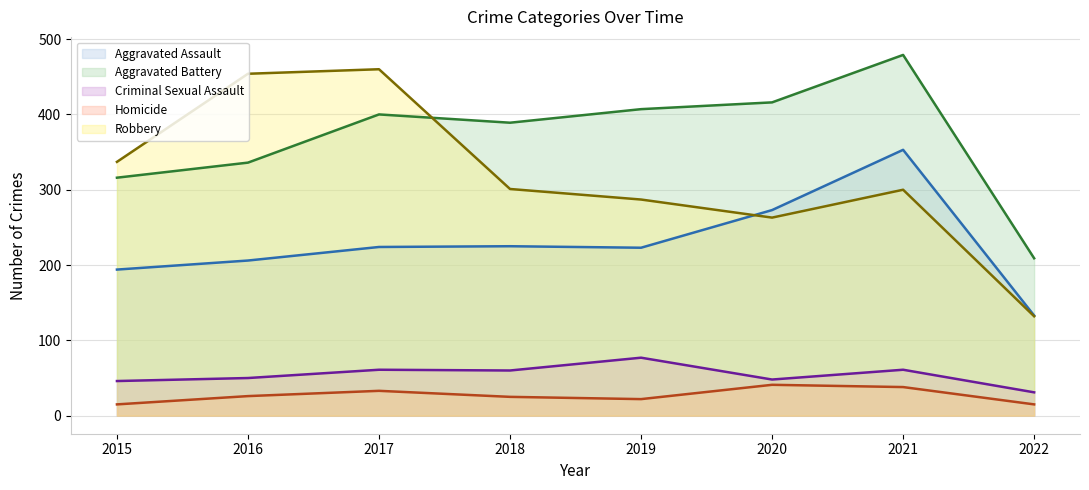

The Criminal Sexual Assault series shows 48 at 2020. True or false?

True